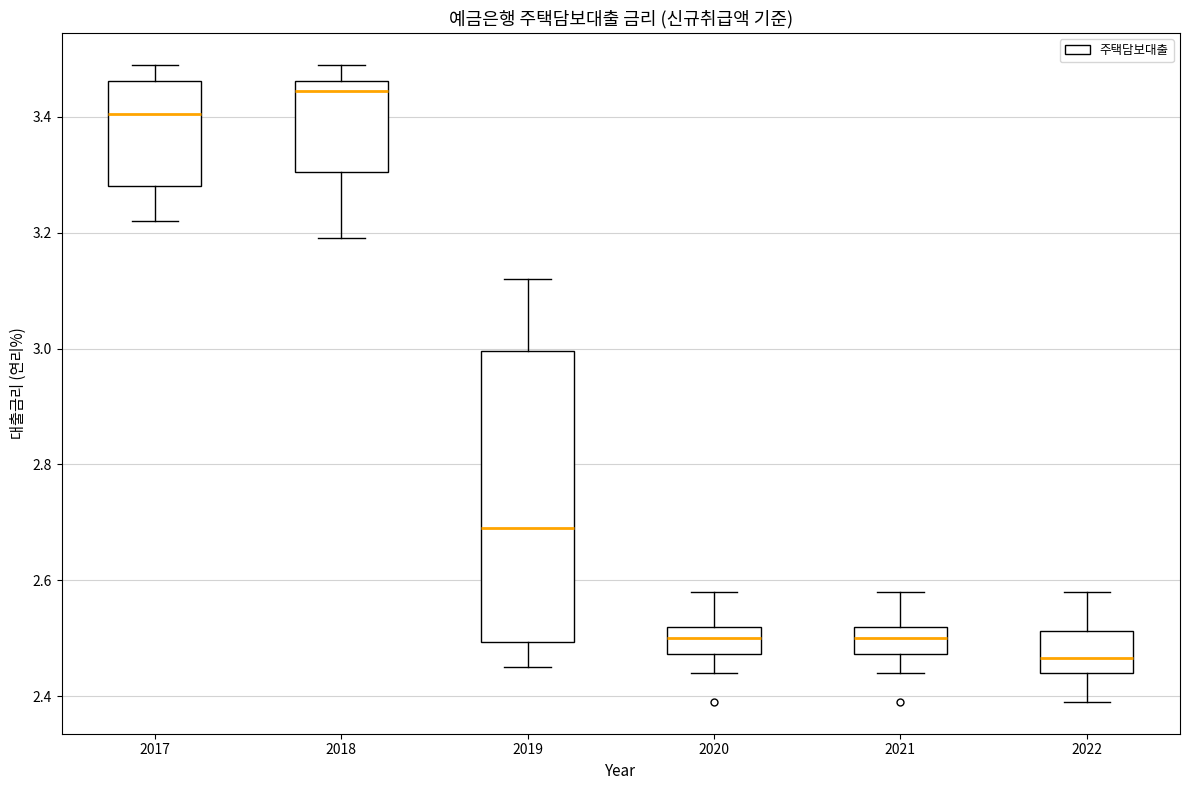

Reading left to right, transcribe this box plot: for each box, give where its median line is, the range the box spans, and where its two whiskers end, as read against the y-axis. The values are not printed on the chart, so give them approximately, as read against the axis.

2017: median 3.40, box 3.28 to 3.46, whiskers 3.22 to 3.50
2018: median 3.44, box 3.30 to 3.46, whiskers 3.20 to 3.50
2019: median 2.70, box 2.50 to 3.00, whiskers 2.46 to 3.12
2020: median 2.50, box 2.48 to 2.52, whiskers 2.44 to 2.58
2021: median 2.50, box 2.48 to 2.52, whiskers 2.44 to 2.58
2022: median 2.46, box 2.44 to 2.52, whiskers 2.40 to 2.58